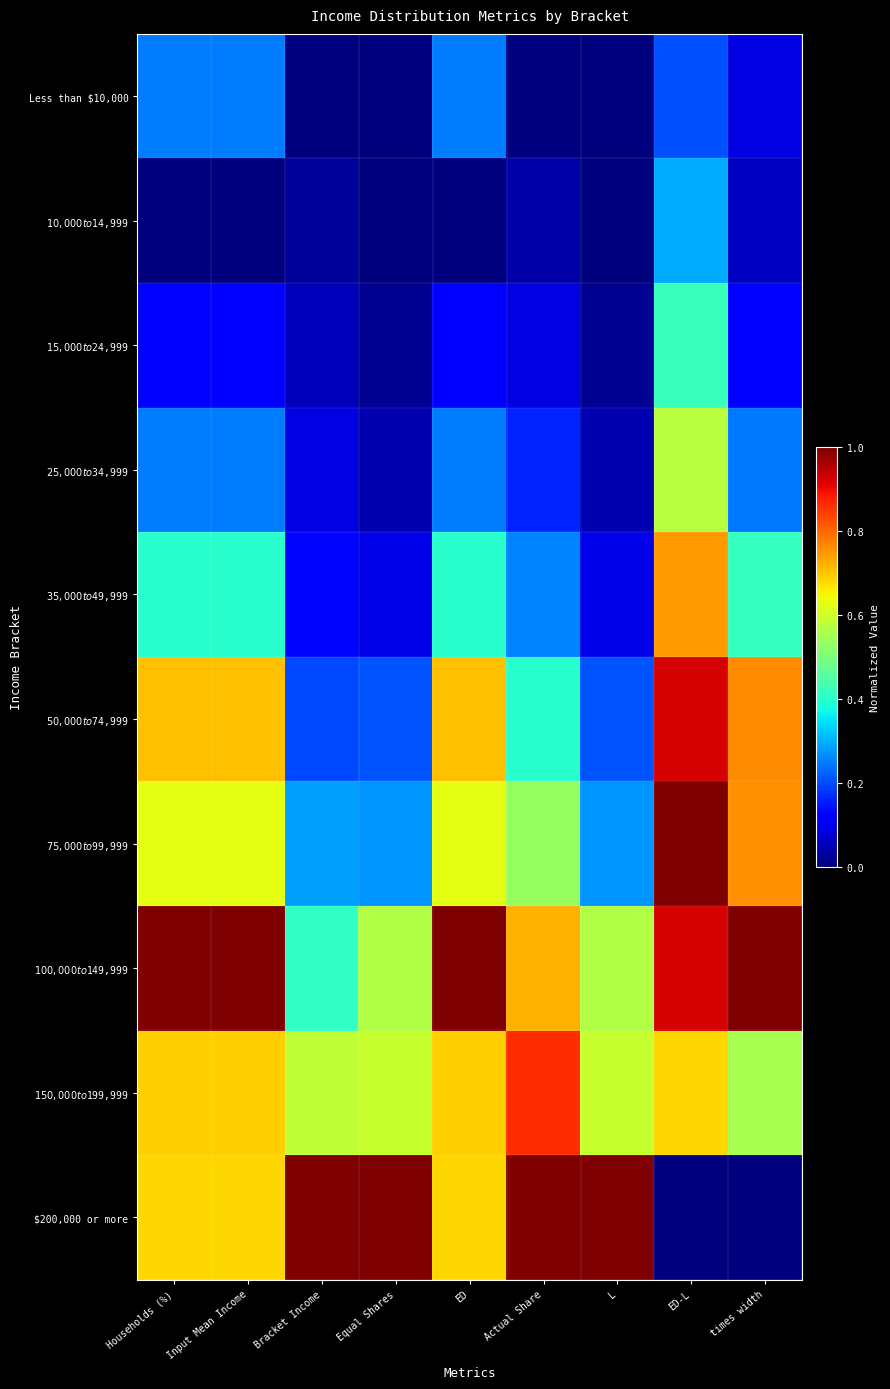

At how many categories does at least one series exceed 0?

9